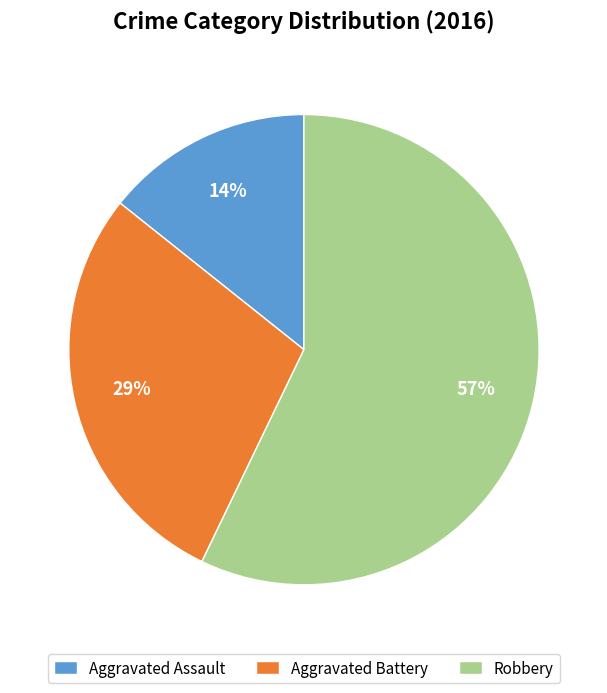

The Aggravated Battery slice represents 39% of the pie. True or false?

False